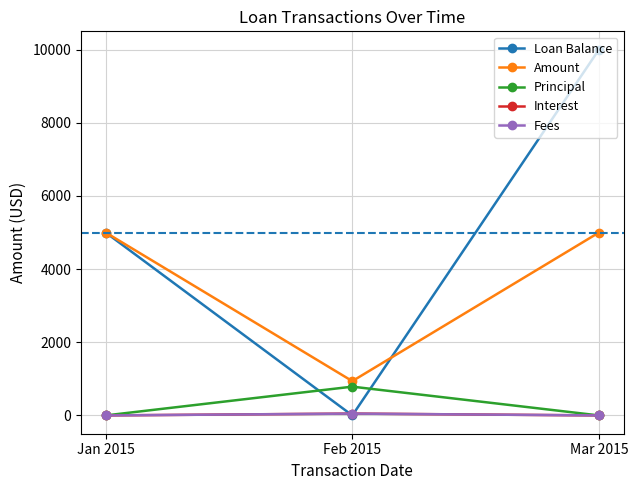

List the labels in order of Loan Balance value, largest first.

Mar 2015, Jan 2015, Feb 2015